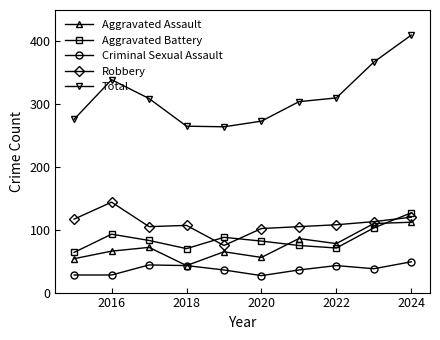

True or false: Total and Aggravated Battery intersect in this chart.

False